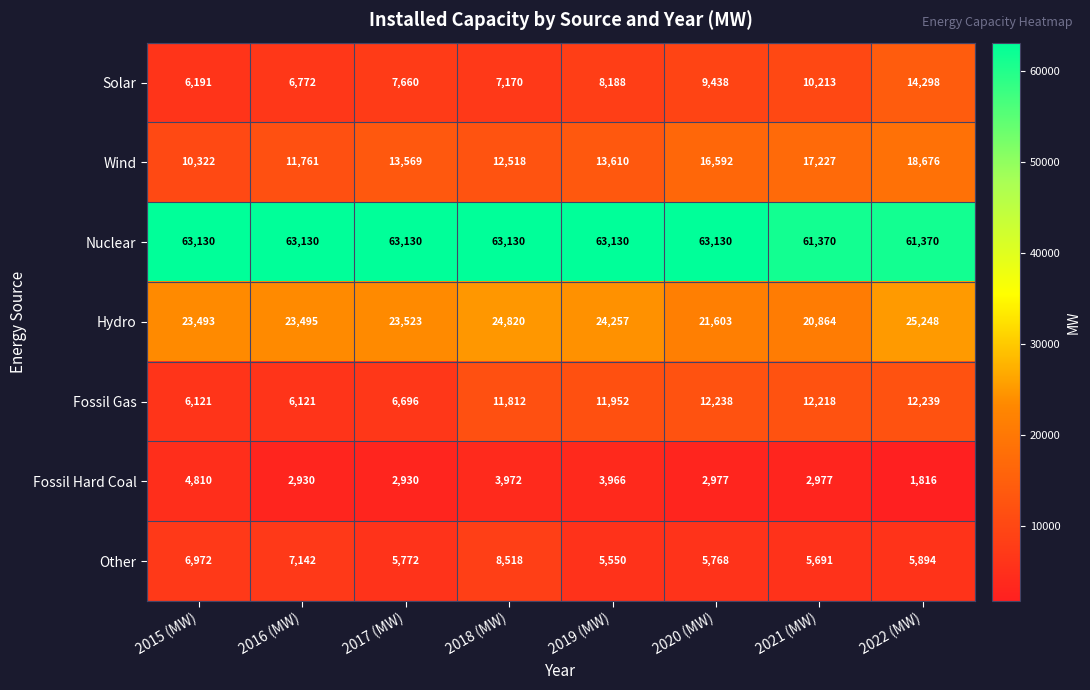

Count the number of data series in this chart.

7